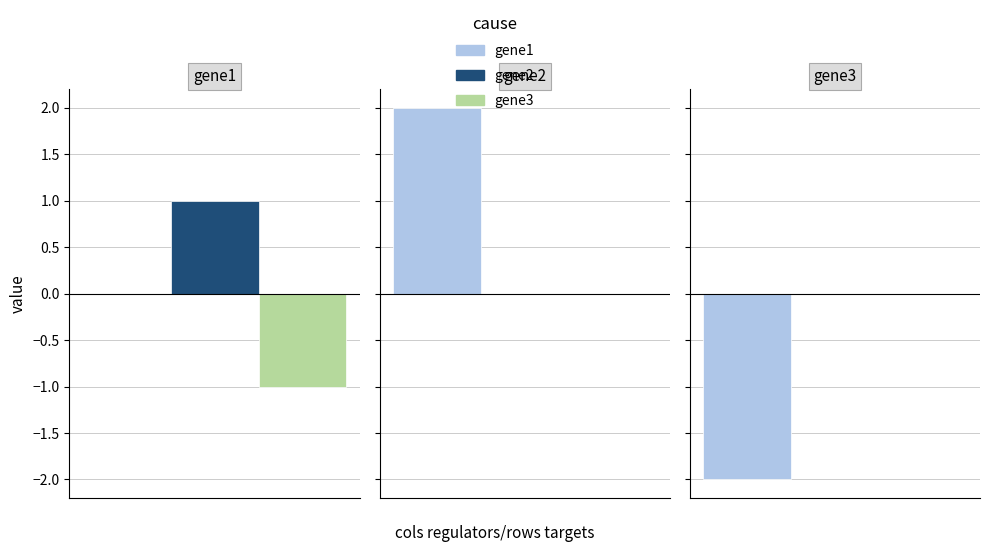

Count the number of categories in the chart.

3